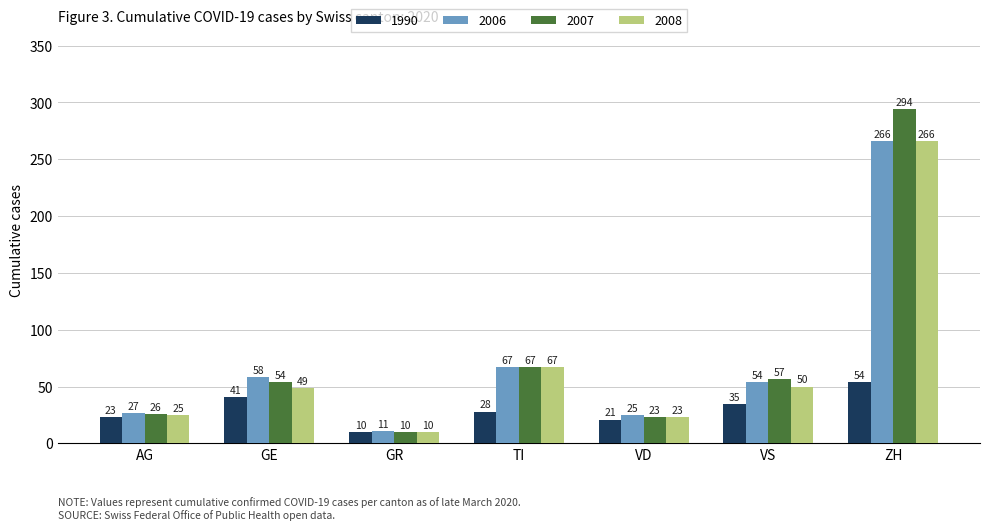

Count the number of categories in the chart.

7